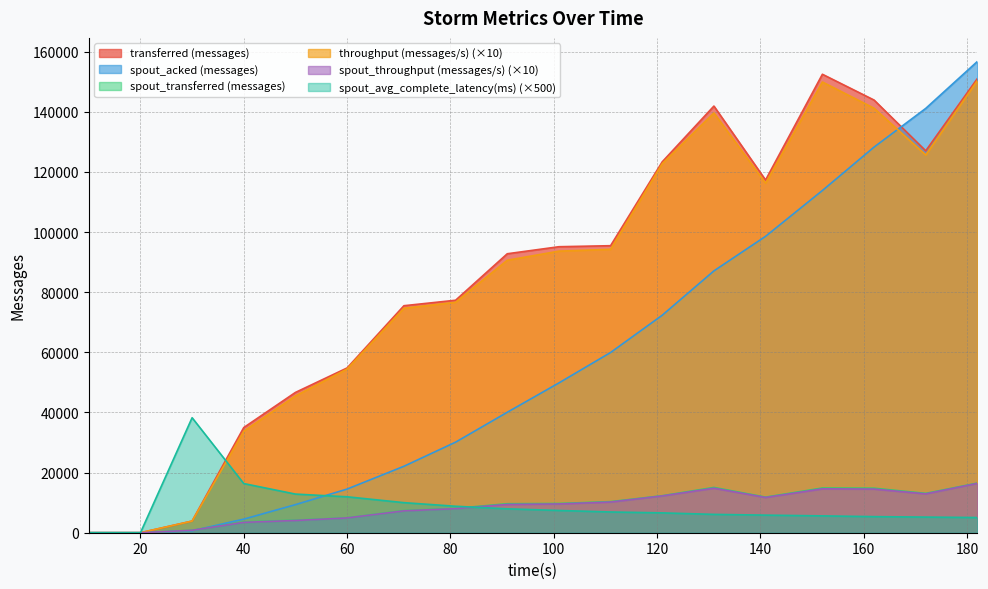

Where is the first local minimum for spout_transferred (messages)?

141